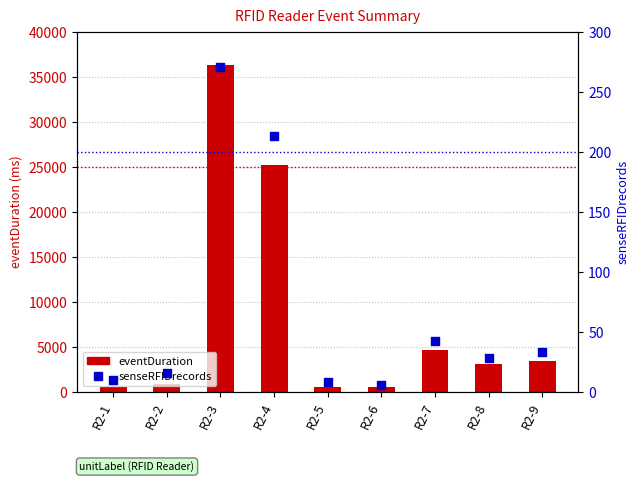

Which series has the largest total across all categories?

eventDuration